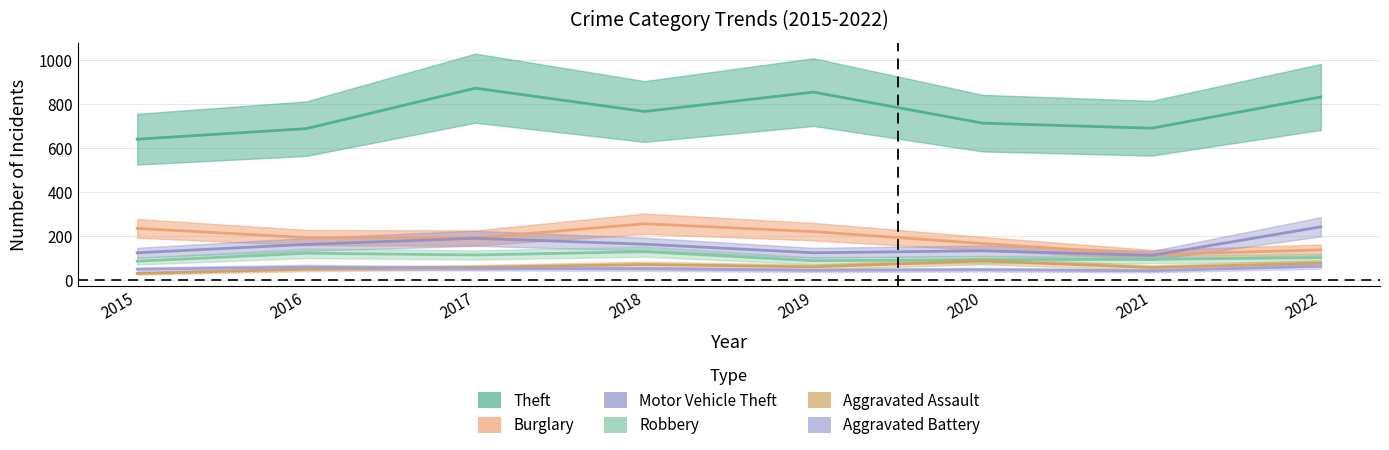

Count the number of data series in this chart.

6